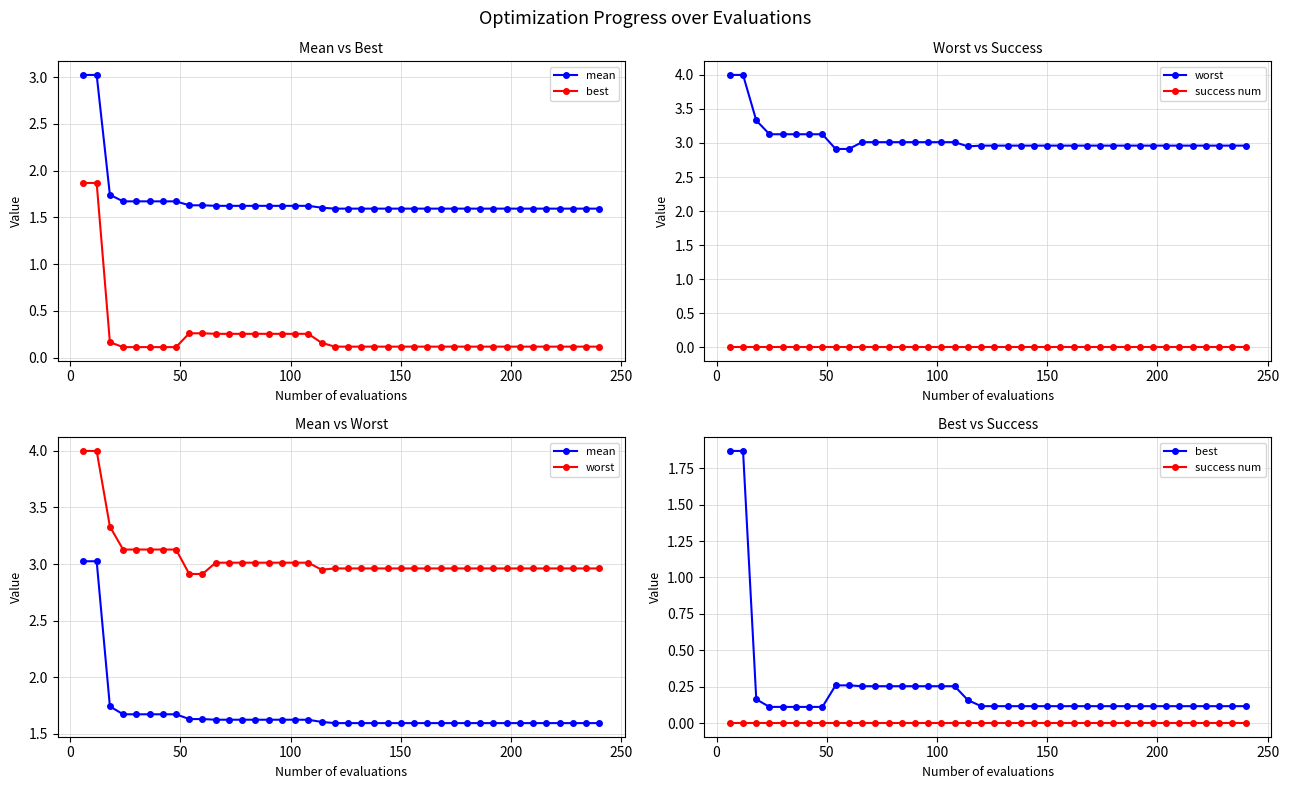

How many lines are shown in the chart?

4